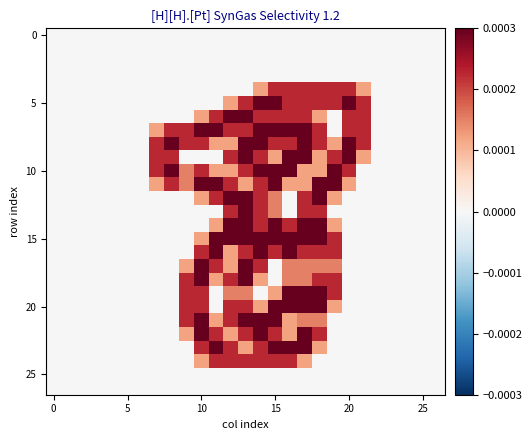

At which category is the sum across all series the highest?

13